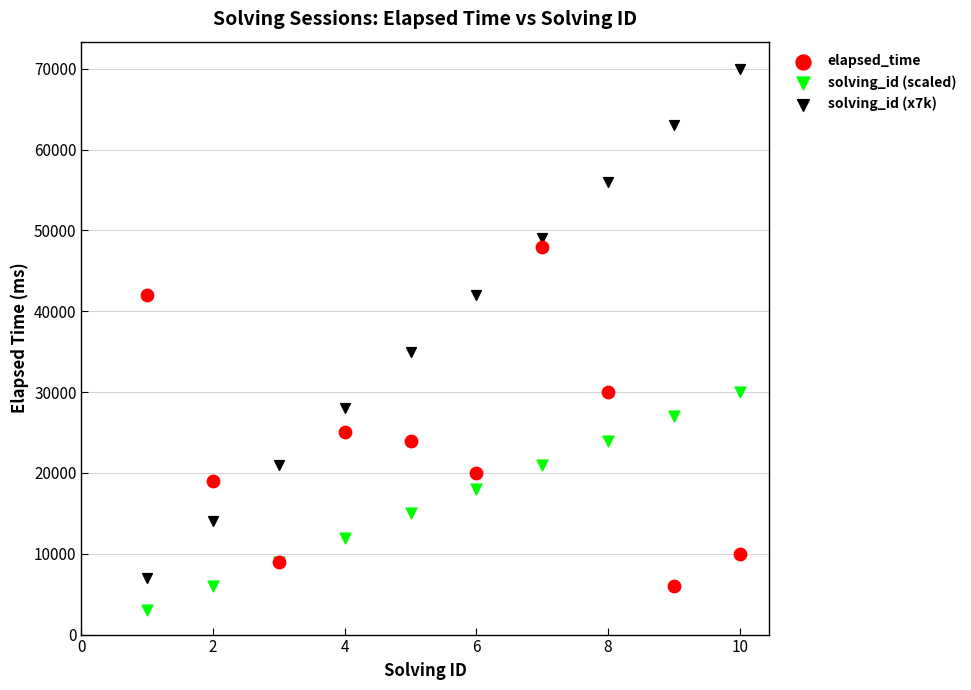

Which series has the largest Y range (max minus min)?

solving_id (x7k)